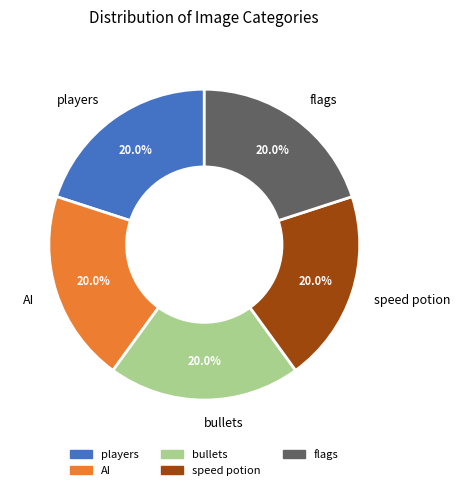

How many slices are in this pie chart?

5